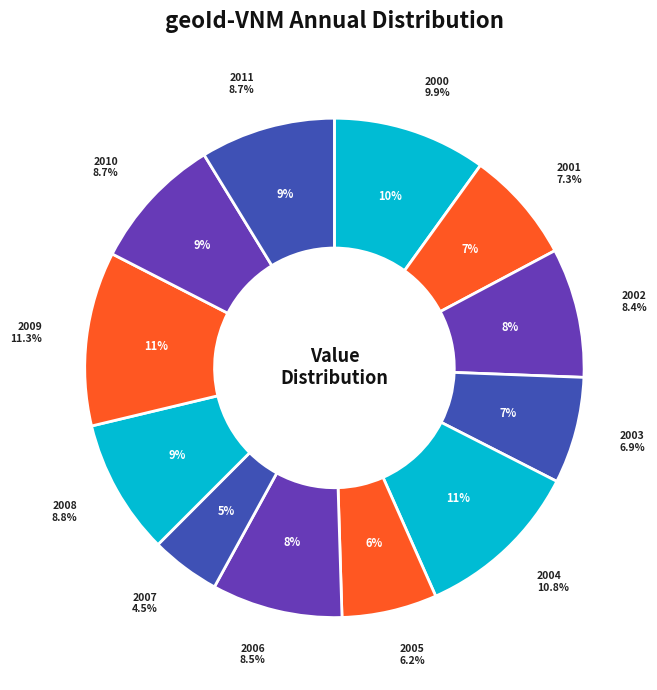

Combined, do 2006 and 2001 account for over 50%?

No